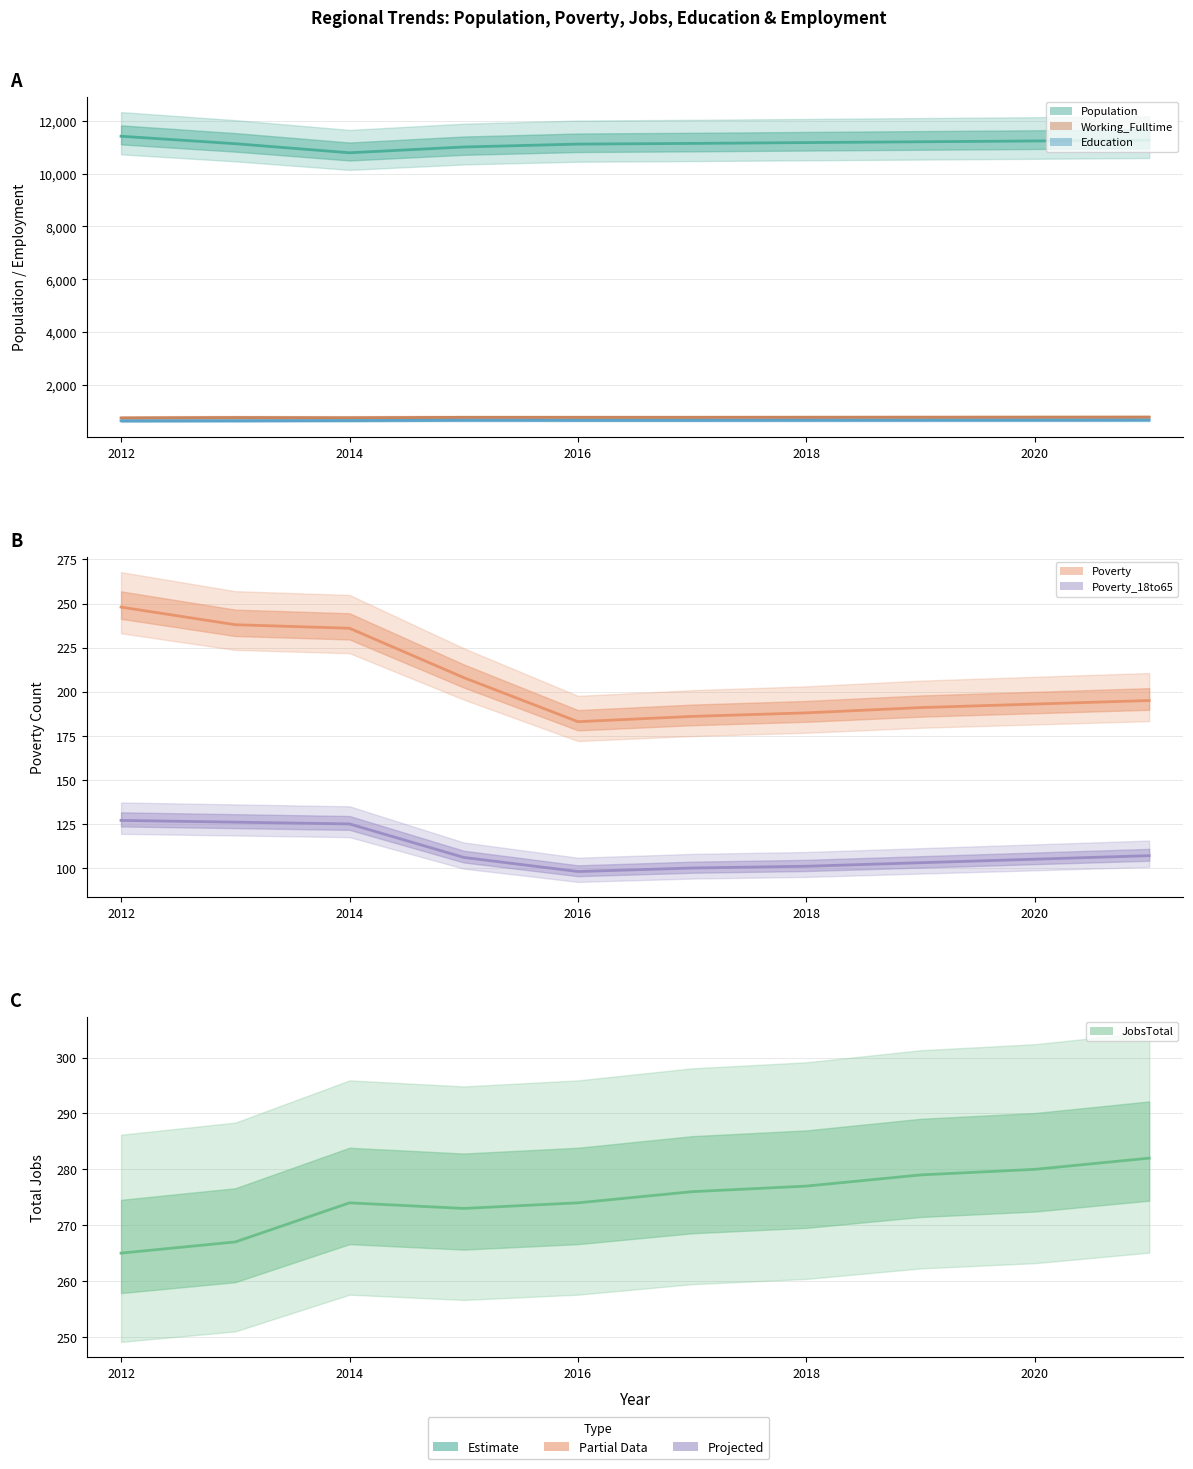

What is the difference between the maximum and second lowest values in the Poverty series?

62